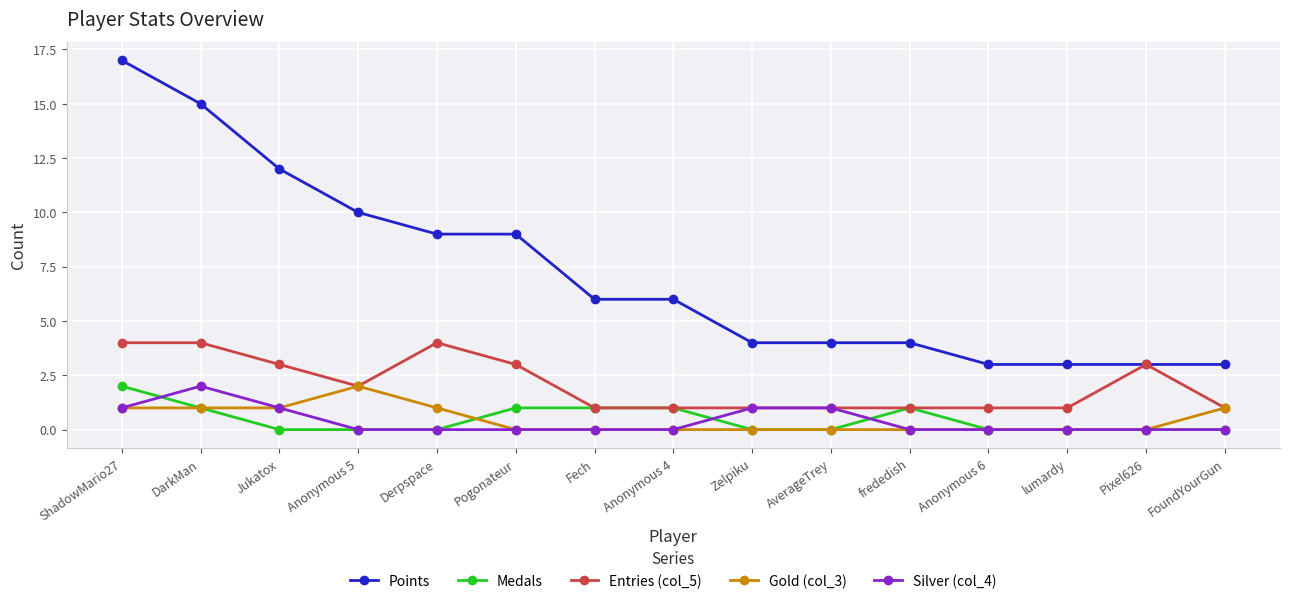

What is the approximate value of Gold (col_3) at ShadowMario27?

1